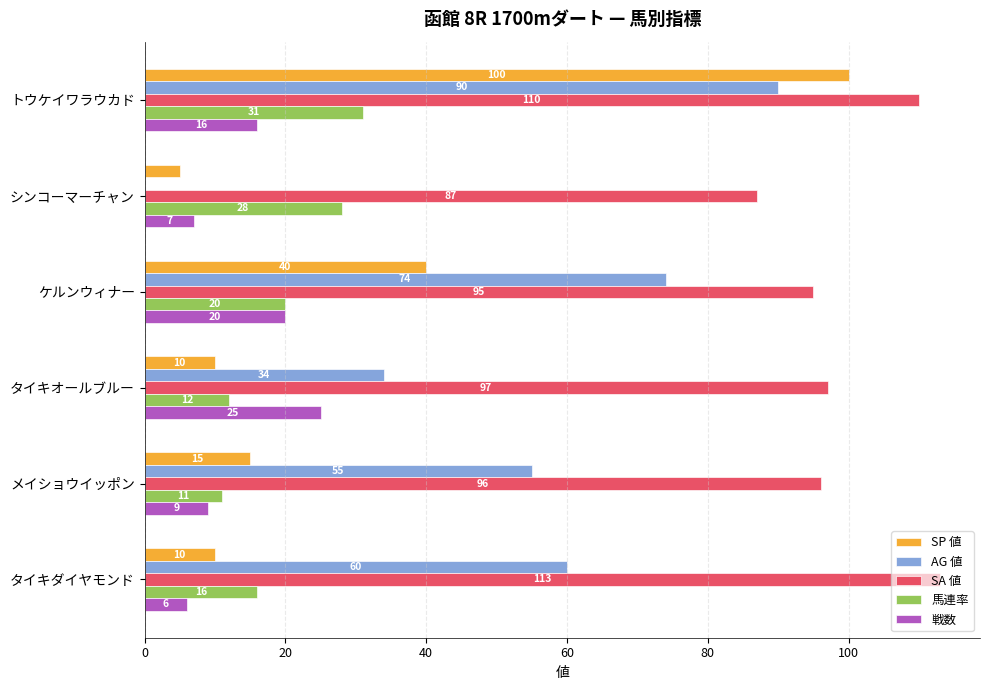

How many positive values does the AG 値 series have?

5